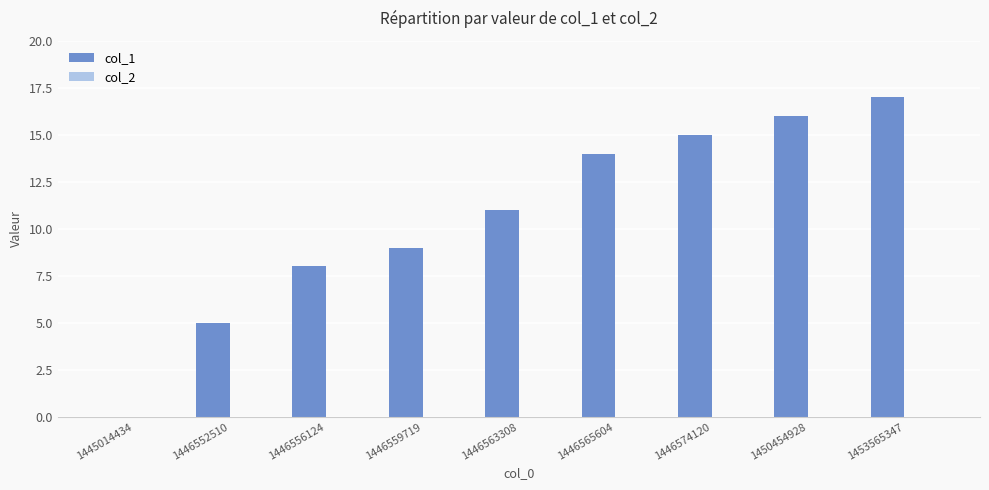

Count the number of data series in this chart.

1